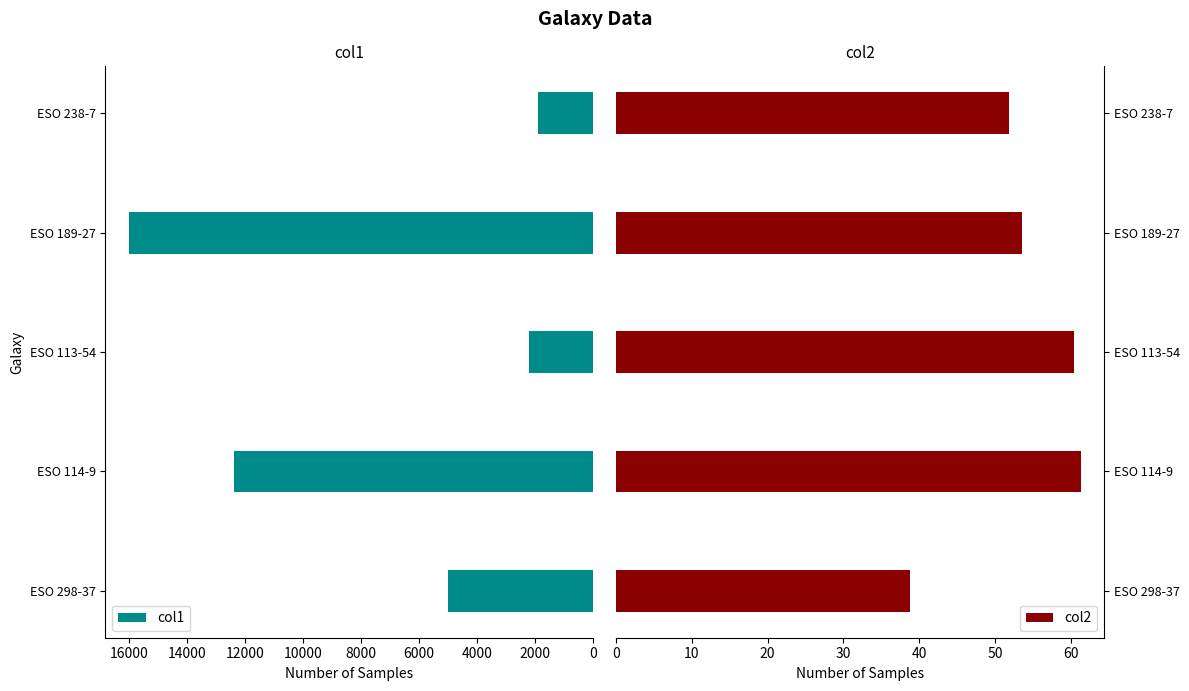

At which label is col1 closest to 8949?

ESO 114-9